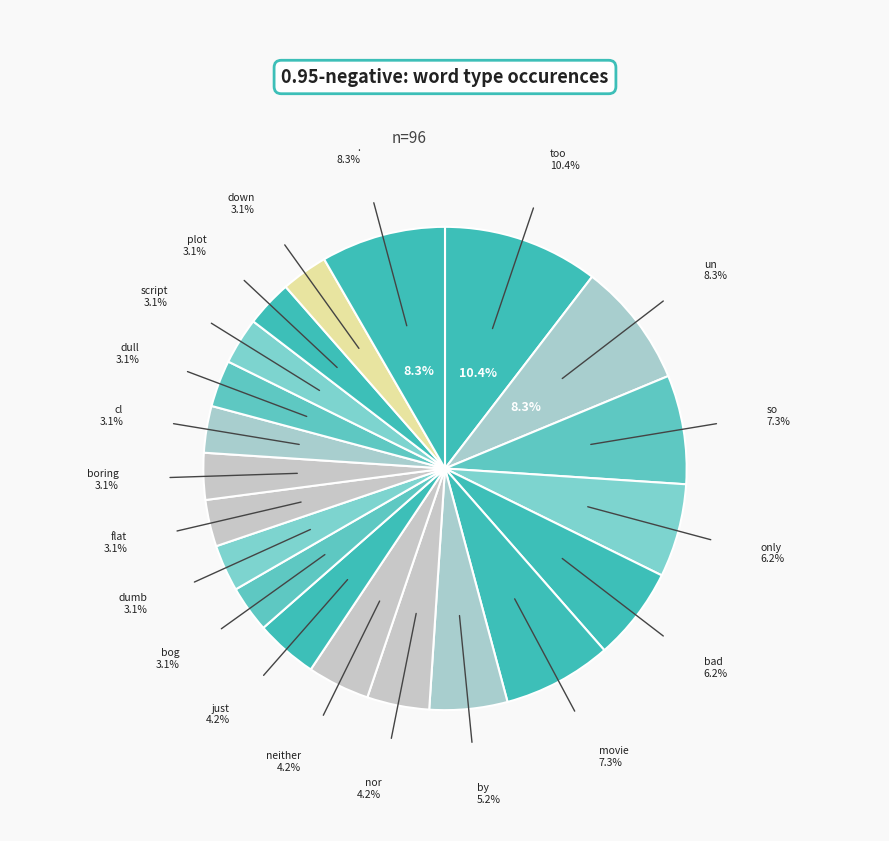

Count the number of slices in the pie.

20